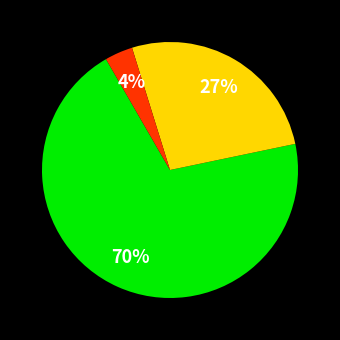

Is there a majority slice in this chart?

Yes